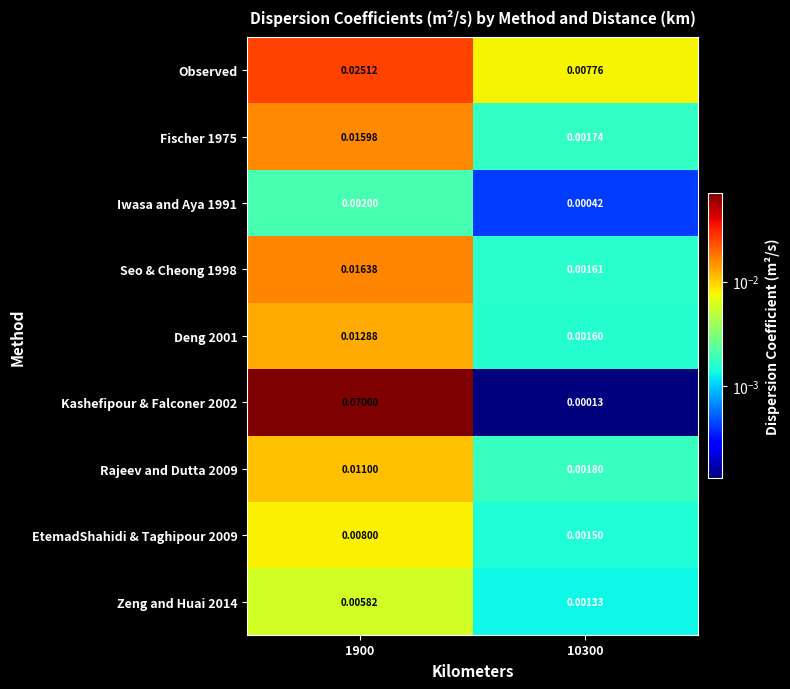

Is the value of Iwasa and Aya 1991 at 1900 greater than the value of EtemadShahidi & Taghipour 2009 at 10300?

Yes